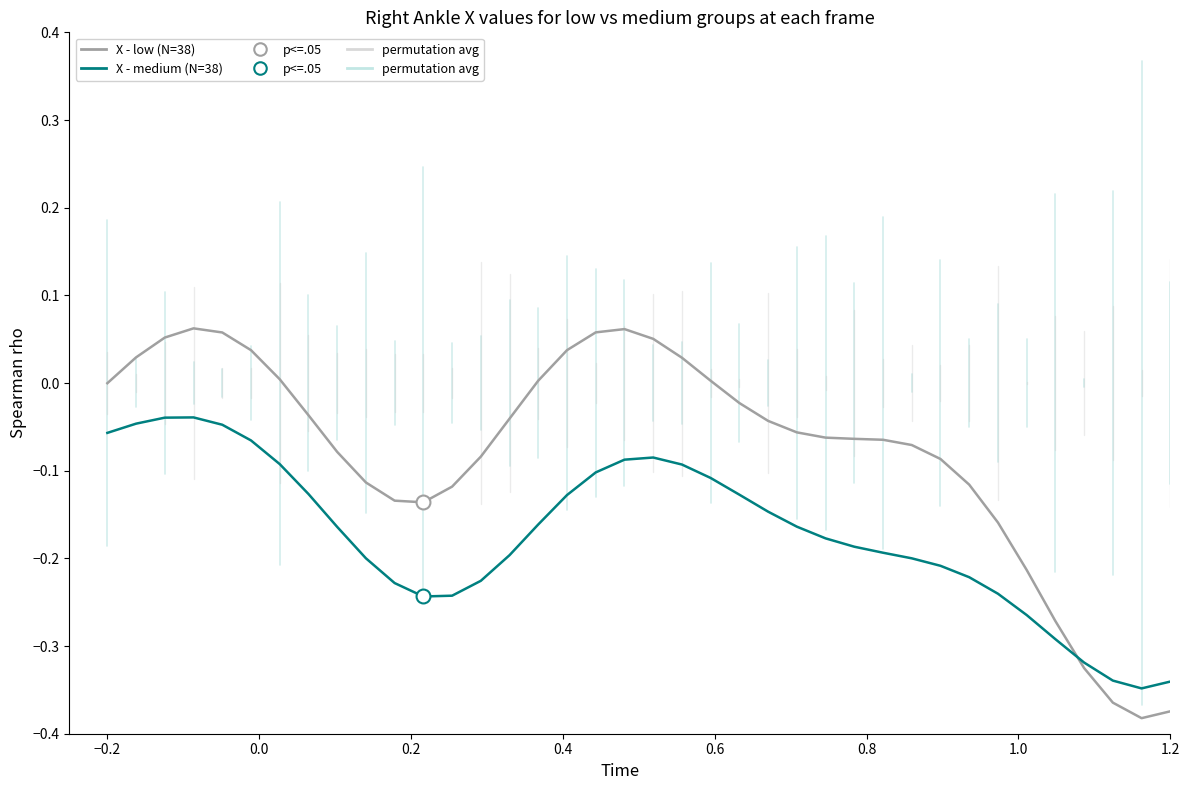

How many intersections are there between X - medium (N=38) and X - low (N=38)?

1